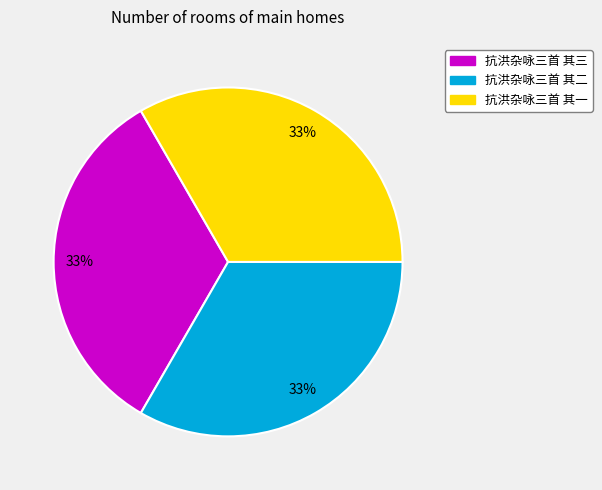

How many slices are in this pie chart?

3